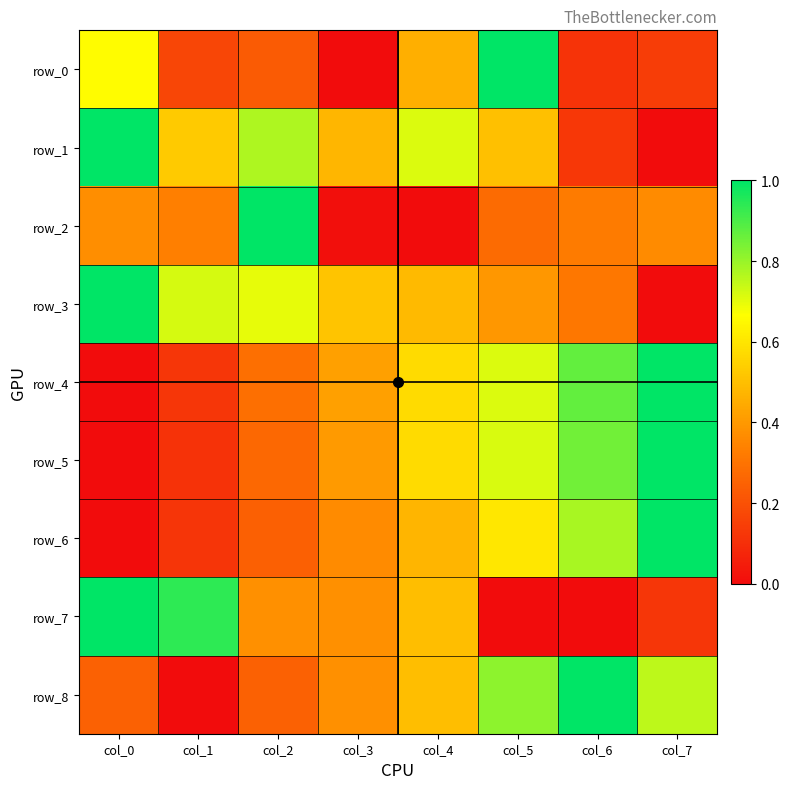

Which category has the highest value in the row_0 series?

col_5